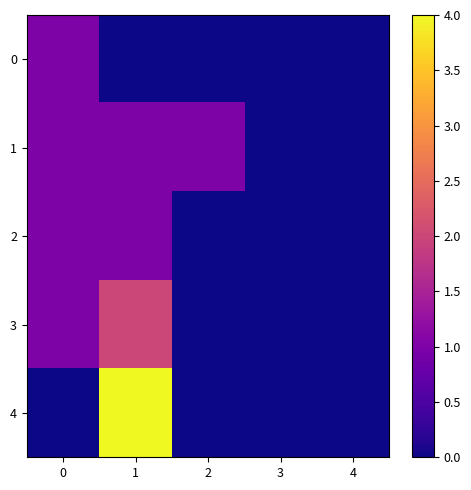

How many distinct data groups are displayed?

5